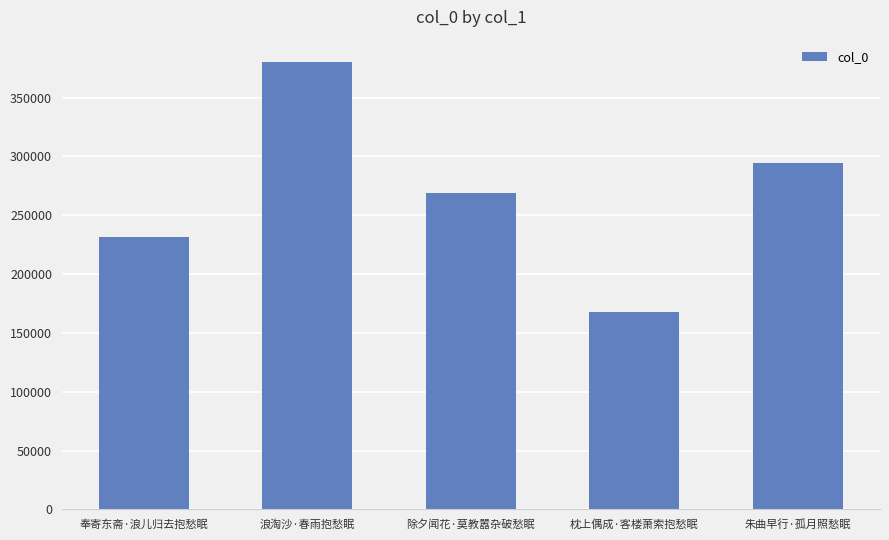

The value at 枕上偶成·客楼萧索抱愁眠 is 168147. True or false?

True